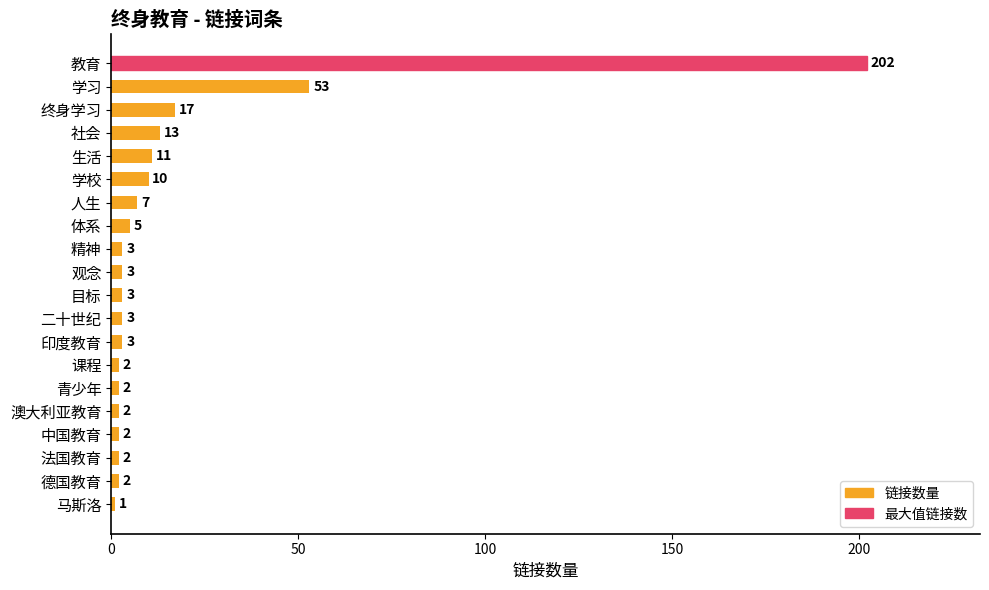

What is the ratio of the value at 学习 to the value at 精神?

17.7